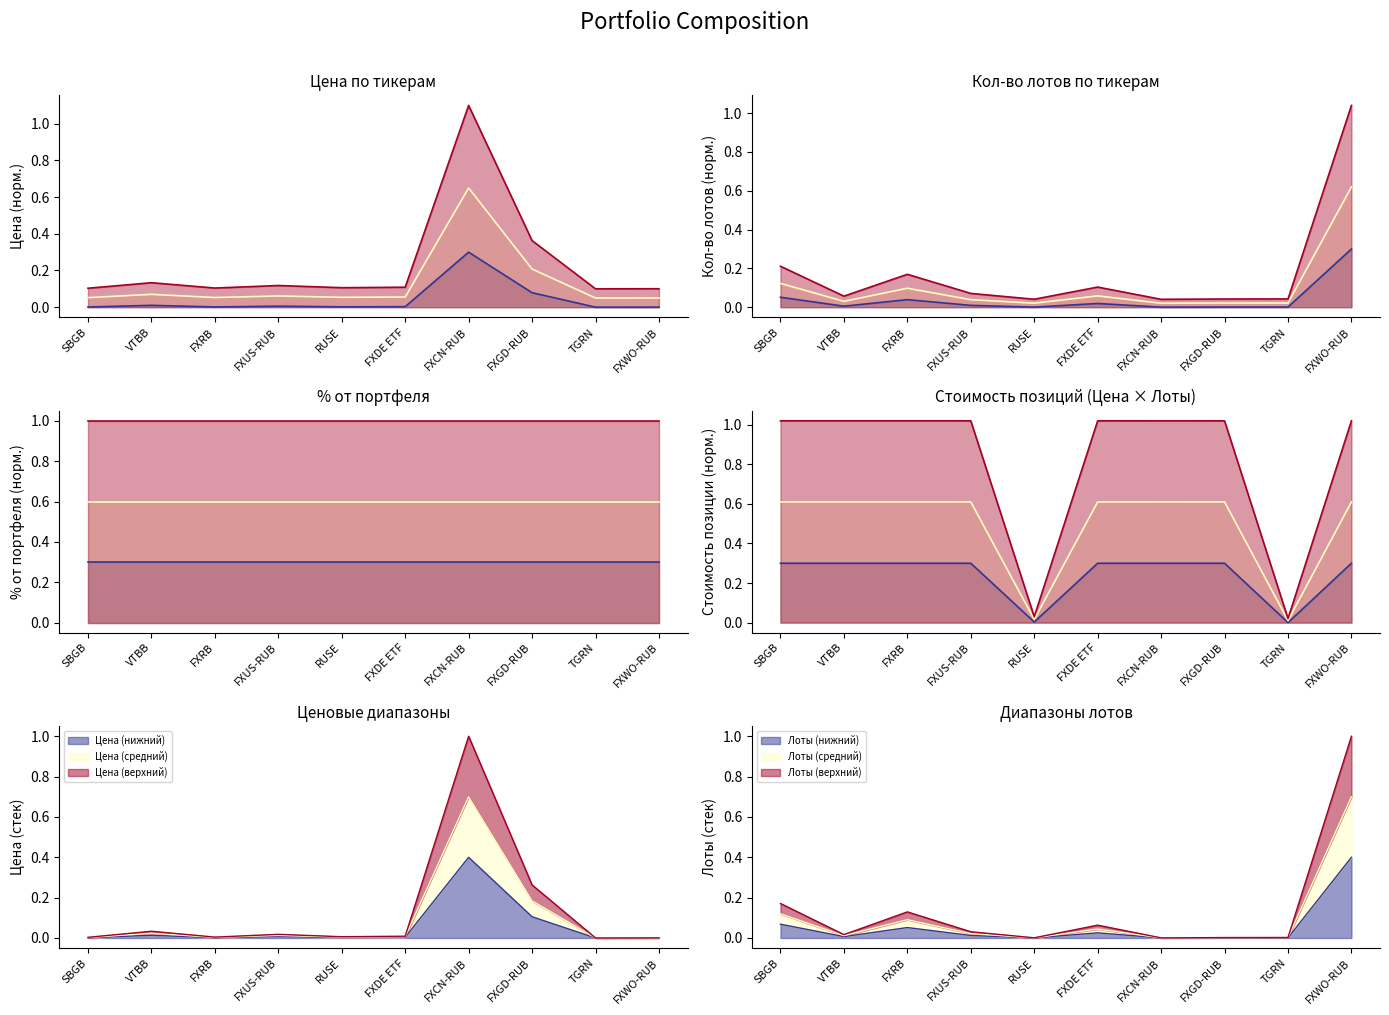

Does the chart display data point markers on the line(s)?

No